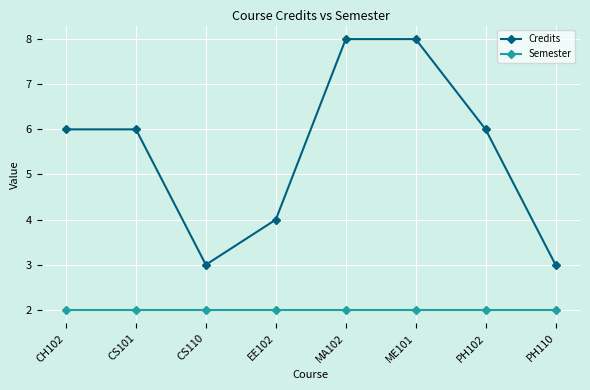

What is the value of the Credits point at the 7th from the left?

6